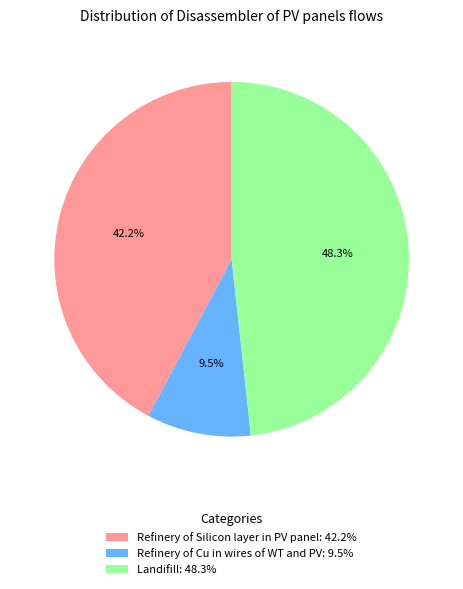

What is the smallest slice in the pie chart?

Refinery of Cu in wires of WT and PV